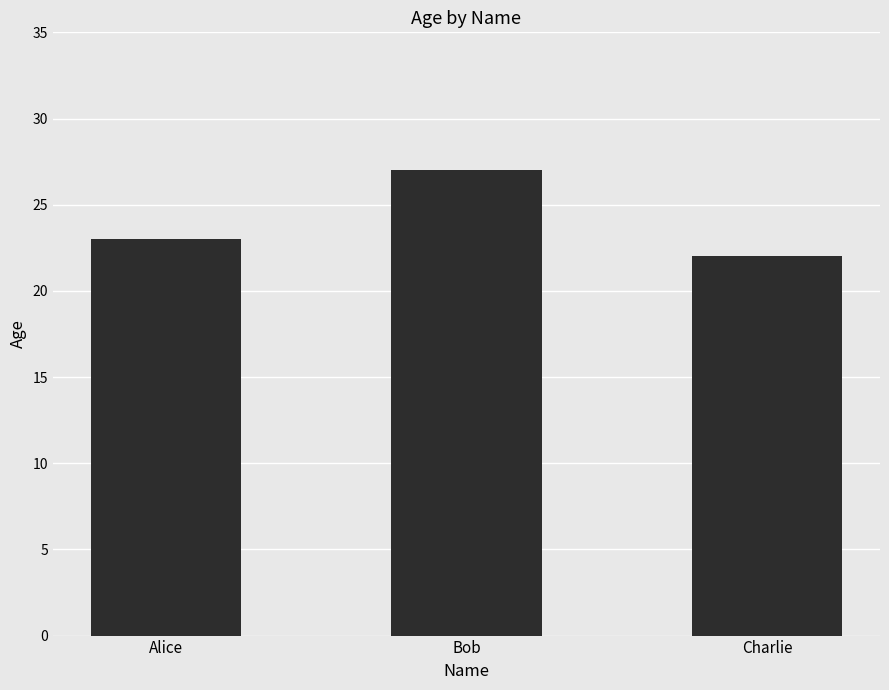

Reading left to right, what are all the values shown in this chart?

Alice=23	Bob=27	Charlie=22